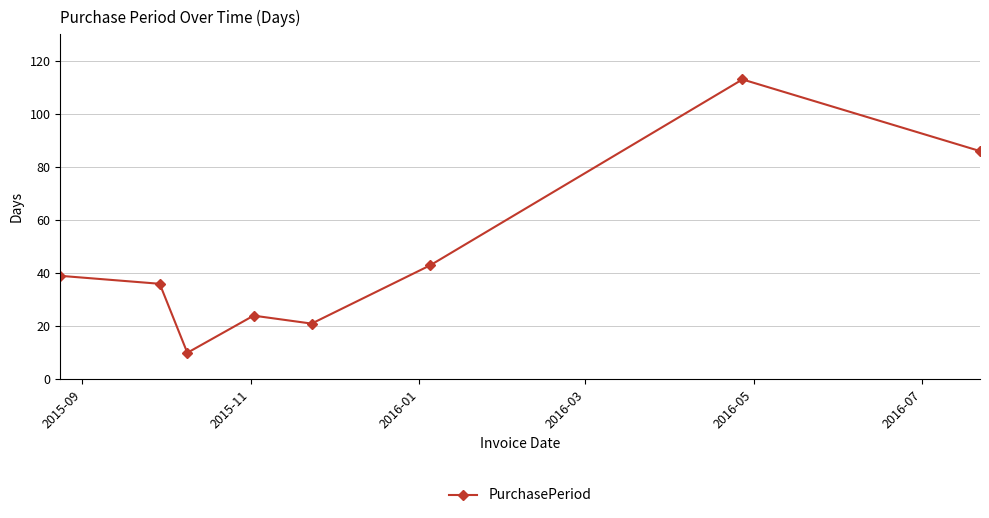

How many interior local valleys (lower than both neighbors) does the data have?

2